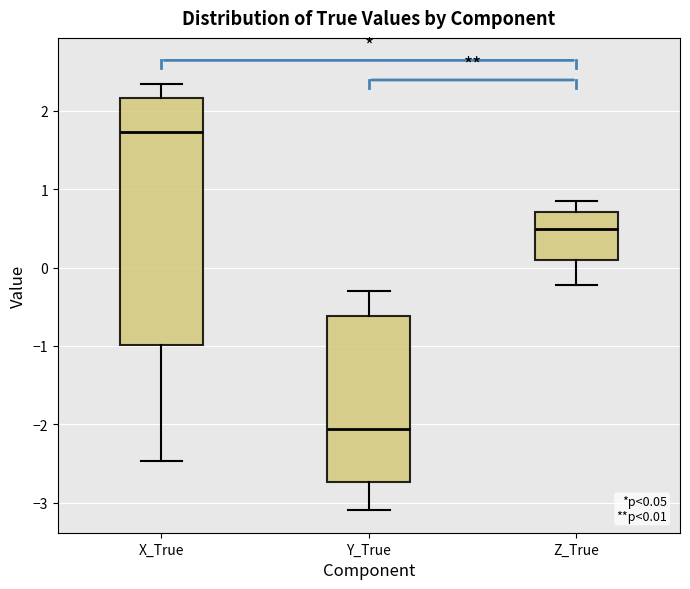

Which box is the tallest, from its lower edge to its upper edge?

X_True